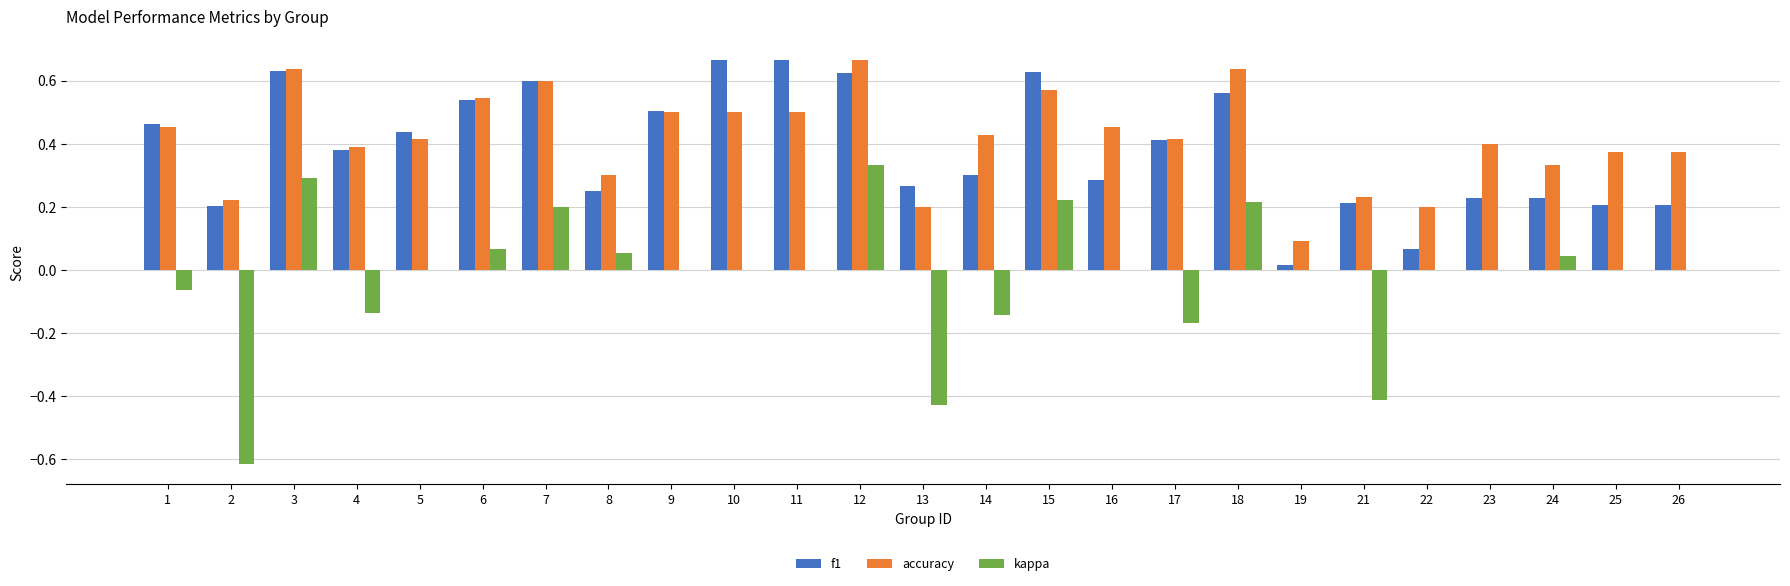

Is it true that f1 equals 0.0 at 22?

False